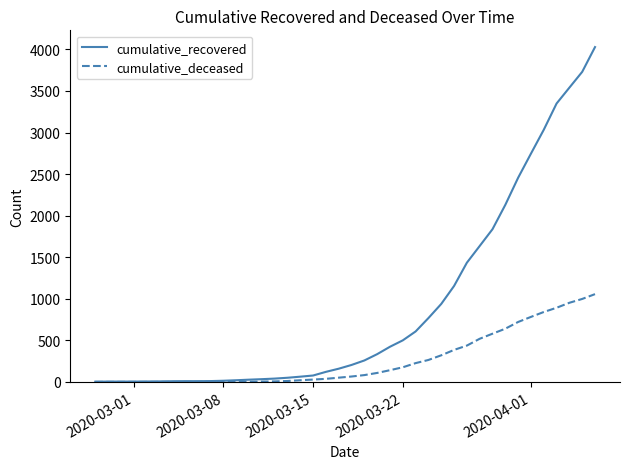

Which series has the largest total across all categories?

cumulative_recovered